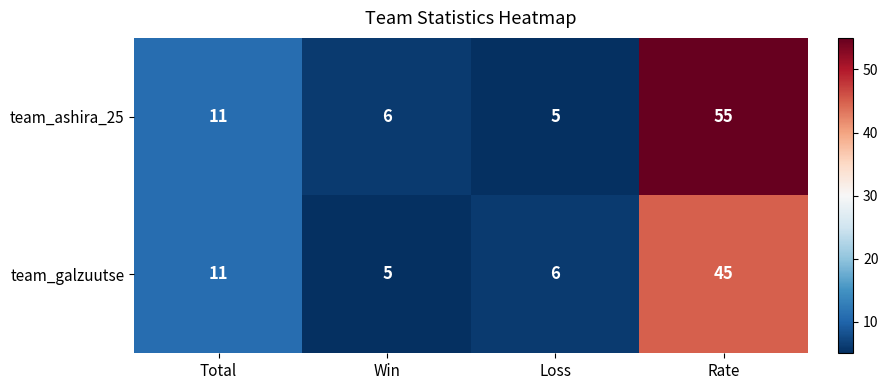

Which series has the widest spread of values?

team_ashira_25